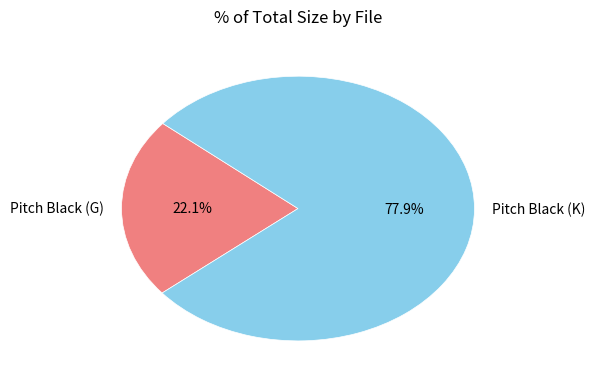

To the nearest percent, what portion does Pitch Black (G) represent?

22%